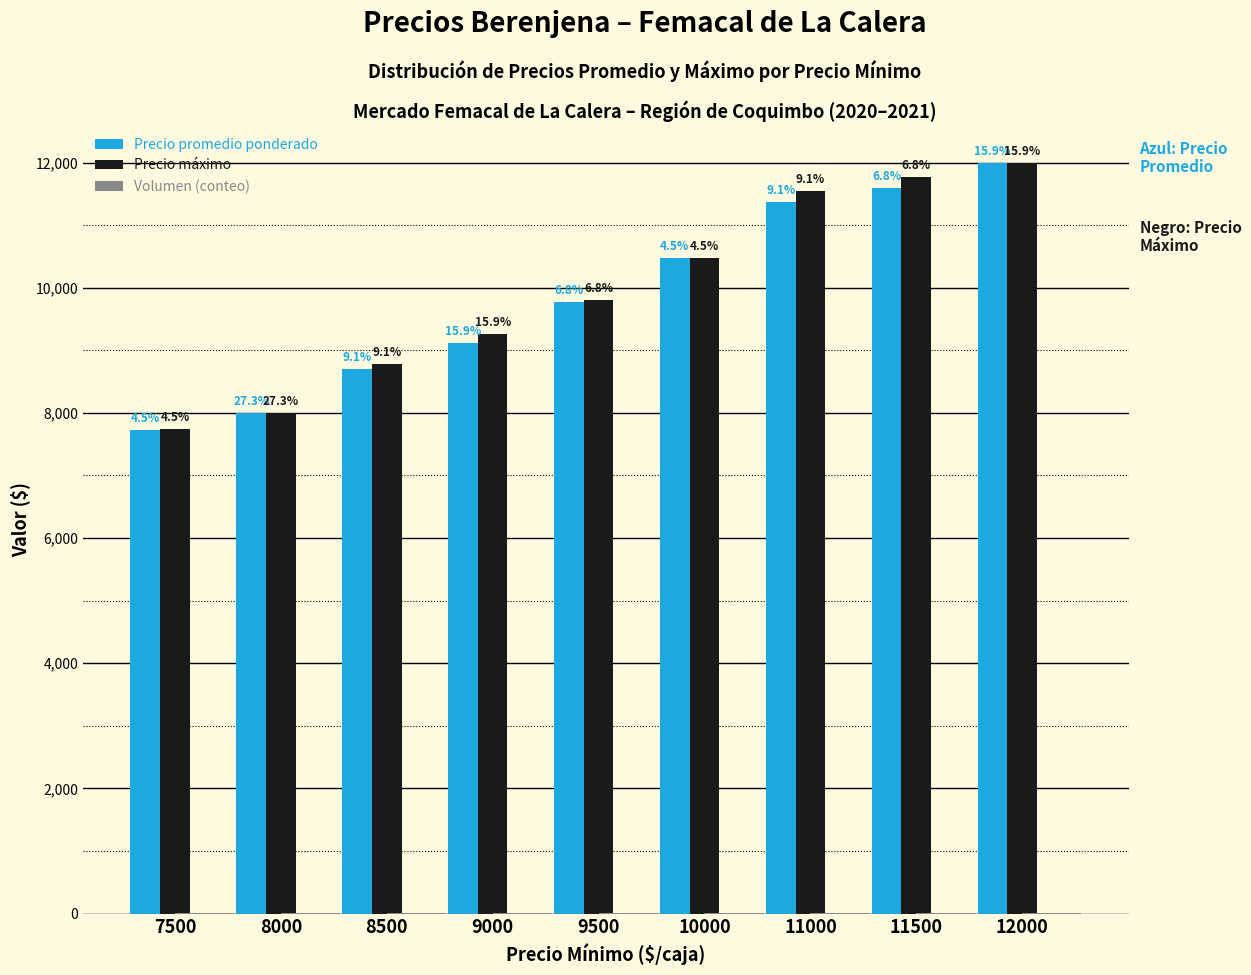

How many groups of bars are there?

9